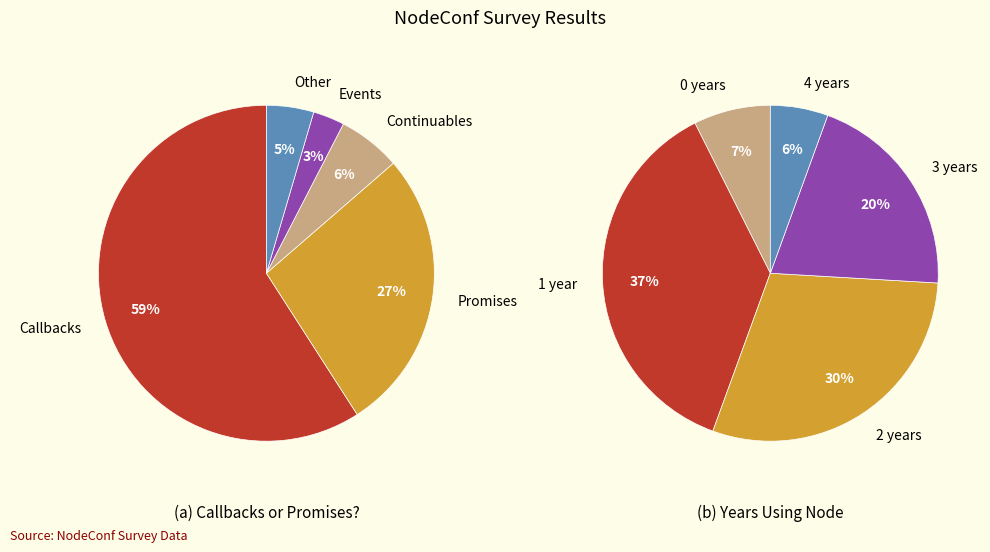

How many slices are in this pie chart?

5